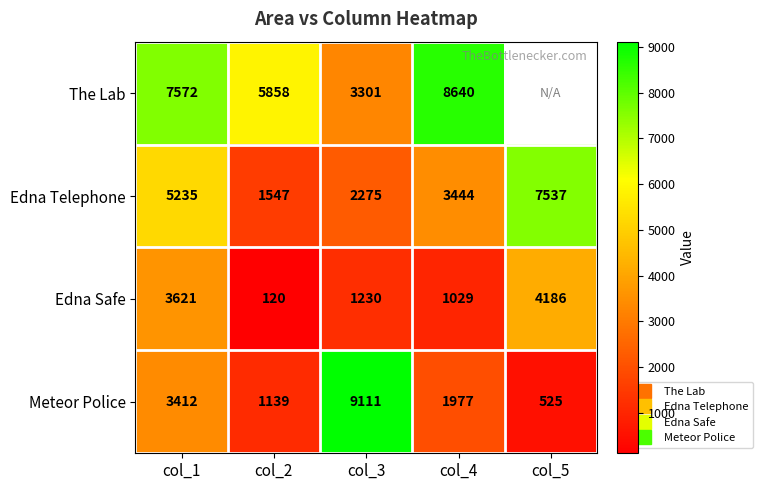

At how many categories does at least one series exceed 2744?

5